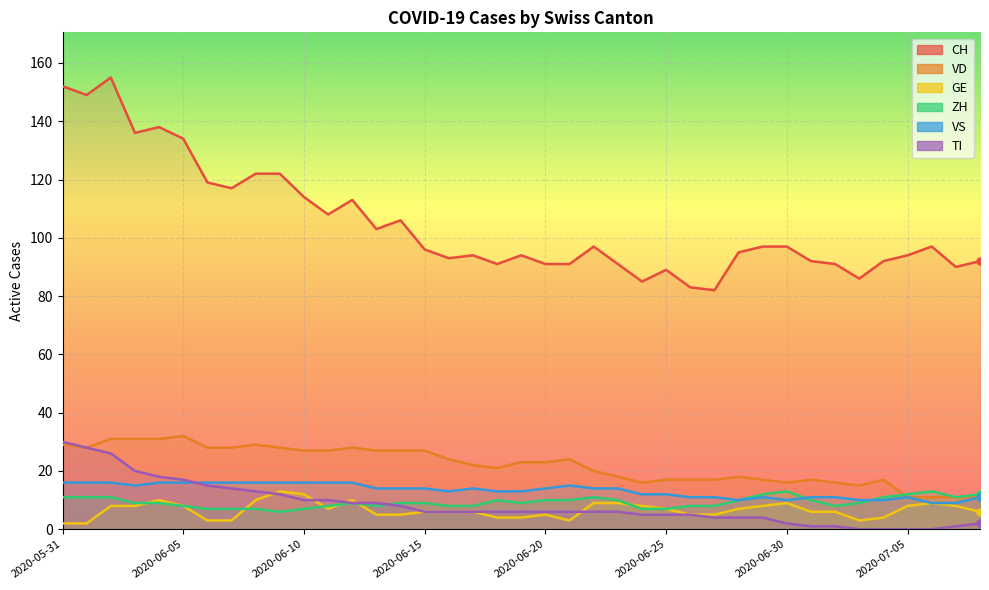

At which category is the sum across all series the highest?

2020-06-02